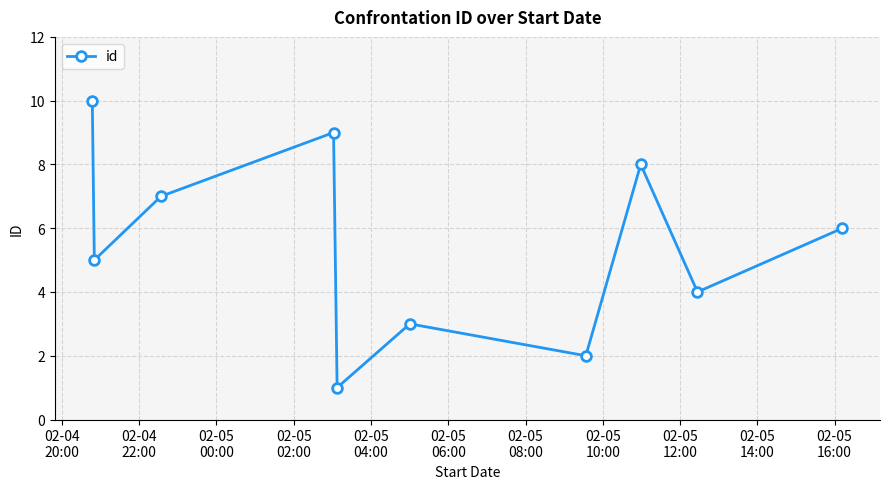

What is the difference between the maximum and minimum values?

9